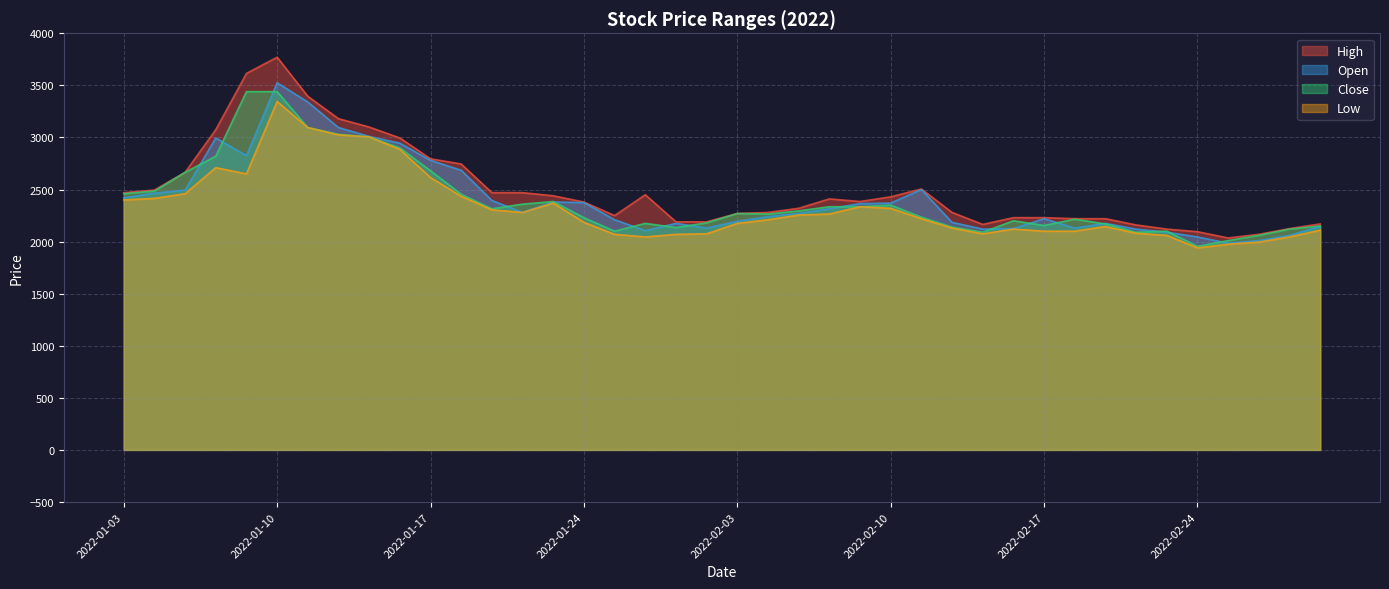

What is the label of the 11th point from the right?

2022-02-16